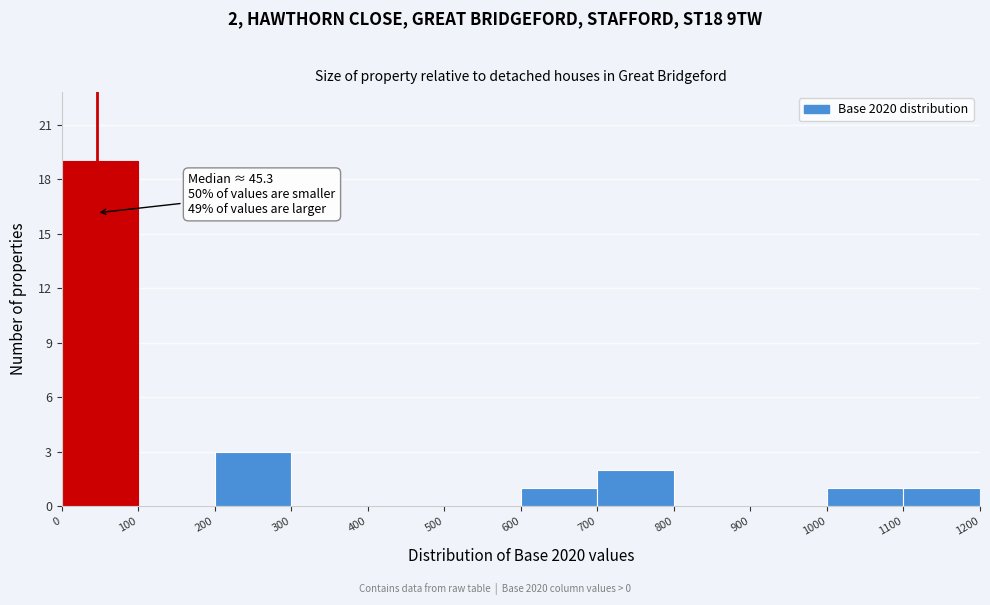

Which range on the x-axis has the tallest bar?

0 to 100